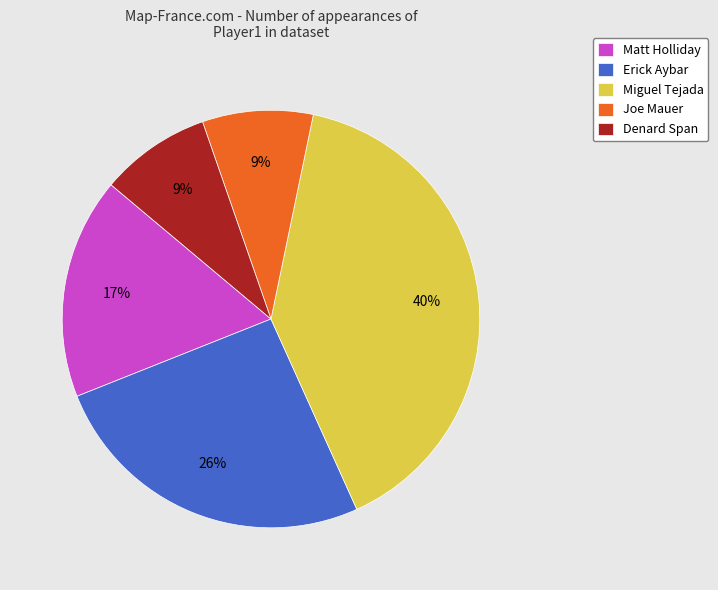

What percentage is the Miguel Tejada slice, to the nearest percent?

40%